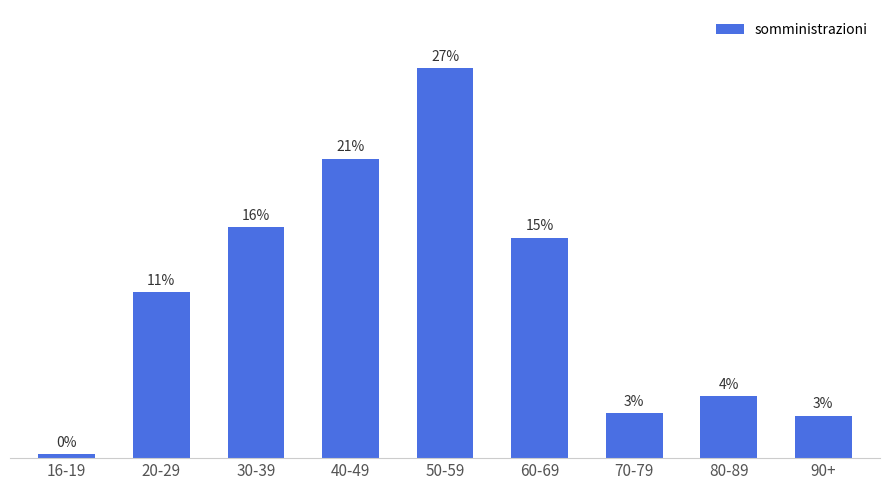

Are the bars horizontal?

No